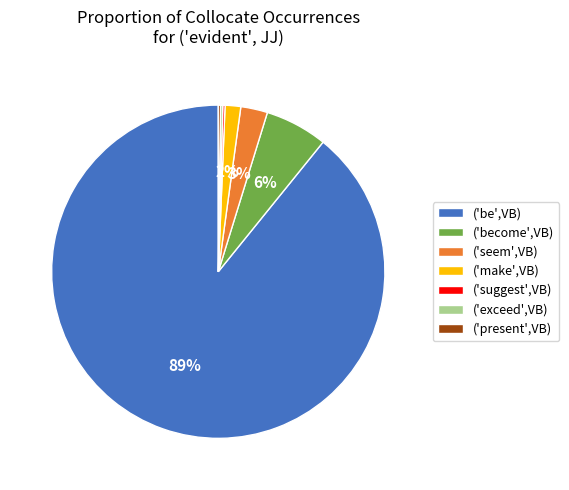

What percentage is the ('seem',VB) slice, to the nearest percent?

3%